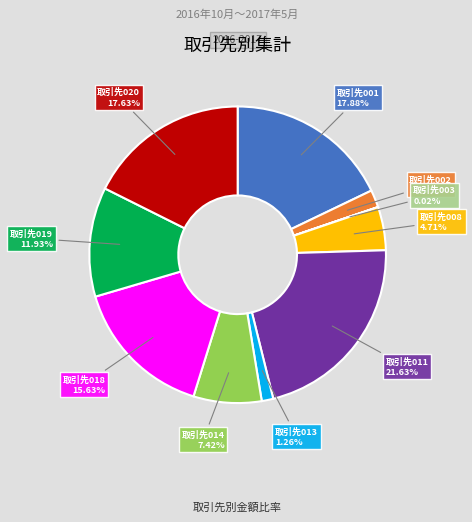

Is there a majority slice in this chart?

No